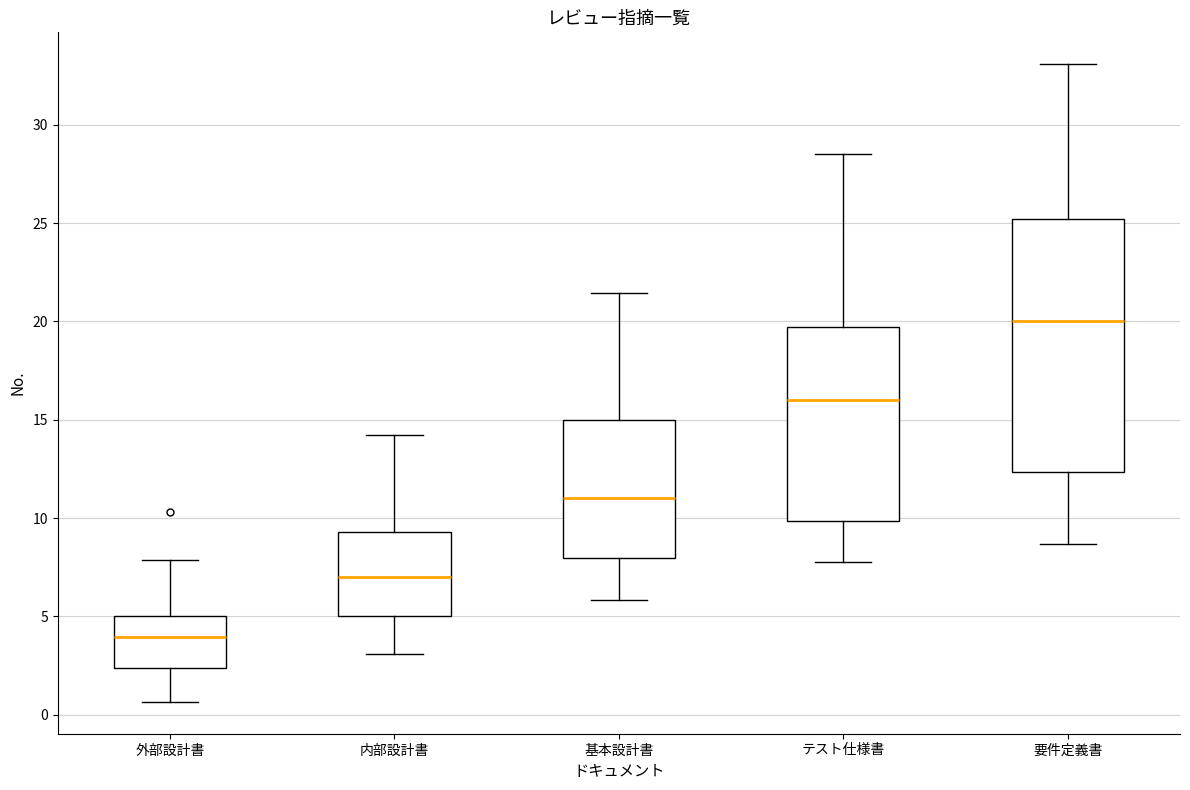

Reading left to right, transcribe this box plot: for each box, give where its median line is, the range the box spans, and where its two whiskers end, as read against the y-axis. The values are not printed on the chart, so give them approximately, as read against the axis.

外部設計書: median 4.0, box 2.5 to 5.0, whiskers 0.5 to 8.0
内部設計書: median 7.0, box 5.0 to 9.5, whiskers 3.0 to 14.0
基本設計書: median 11.0, box 8.0 to 15.0, whiskers 6.0 to 21.5
テスト仕様書: median 16.0, box 10.0 to 19.5, whiskers 7.5 to 28.5
要件定義書: median 20.0, box 12.5 to 25.0, whiskers 8.5 to 33.0